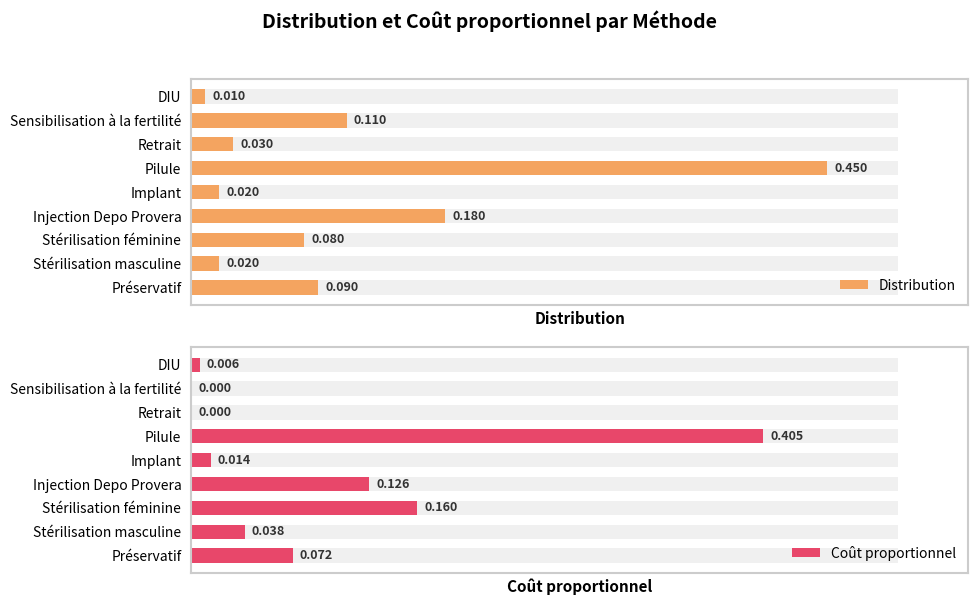

Reading left to right, transcribe all the data shown in this chart.

Distribution: 0.1	0.0	0.1	0.2	0.0	0.5	0.0	0.1	0.0
Coût proportionnel: 0.1	0.0	0.2	0.1	0.0	0.4	0.0	0.0	0.0